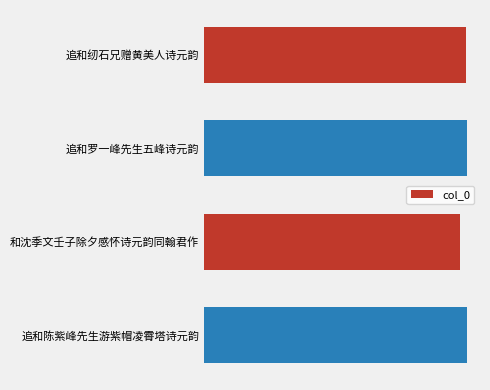

How many values exceed 774900?

1